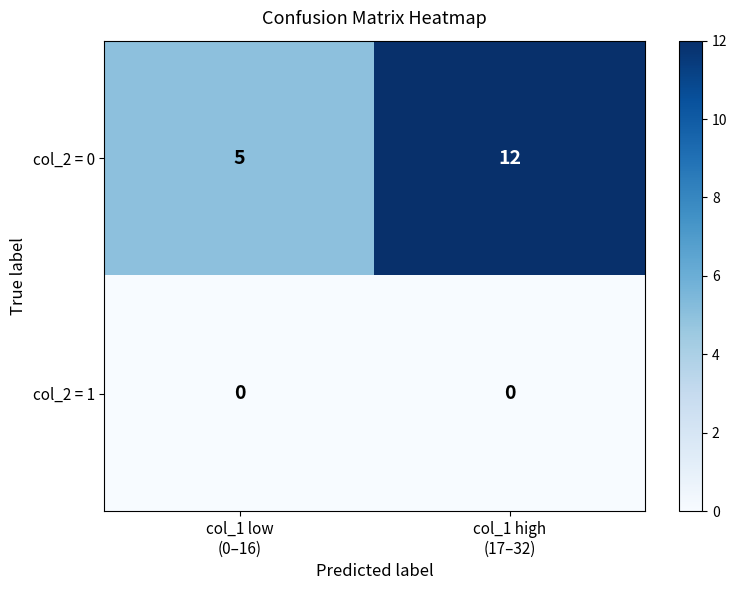

How many distinct data groups are displayed?

2